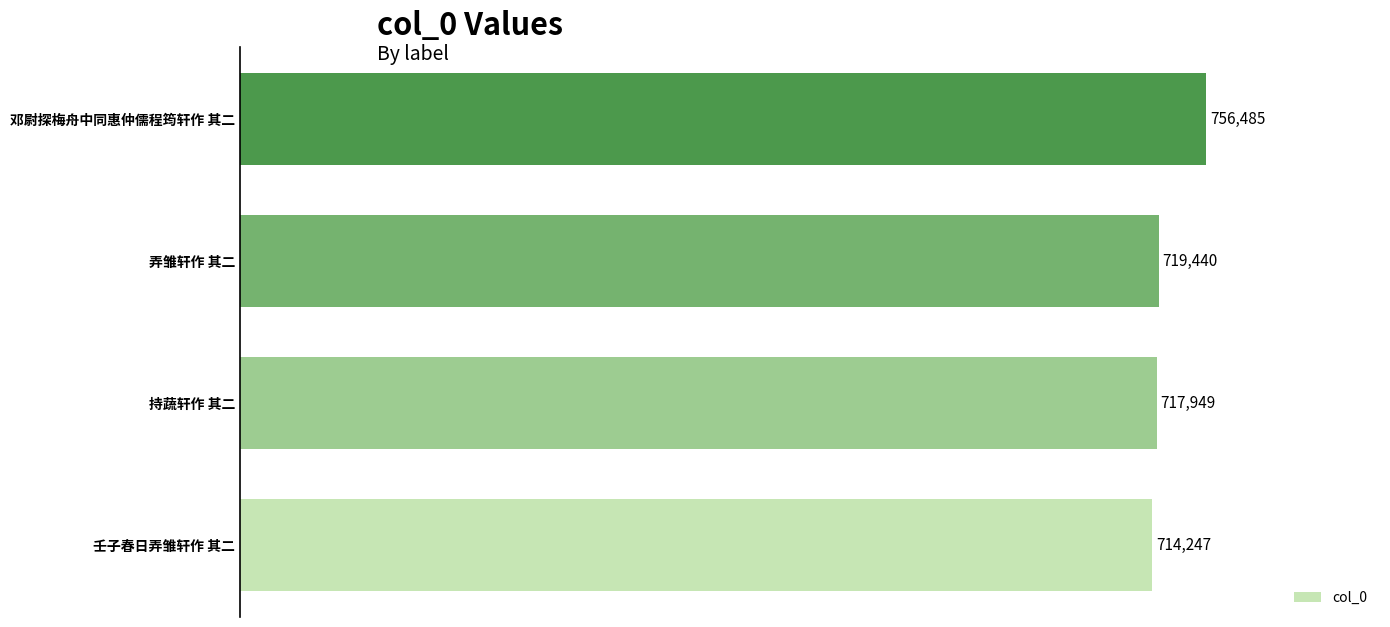

Are the bars horizontal?

Yes